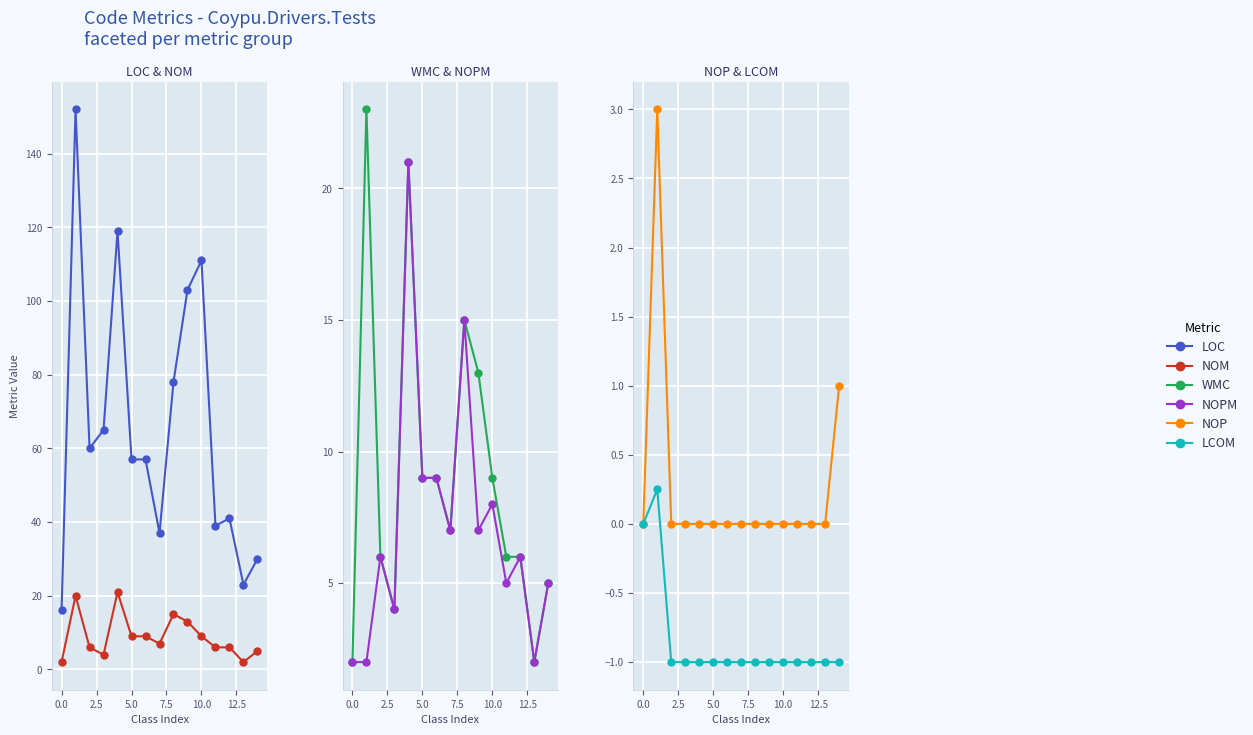

True or false: NOM and WMC cross at least once.

False